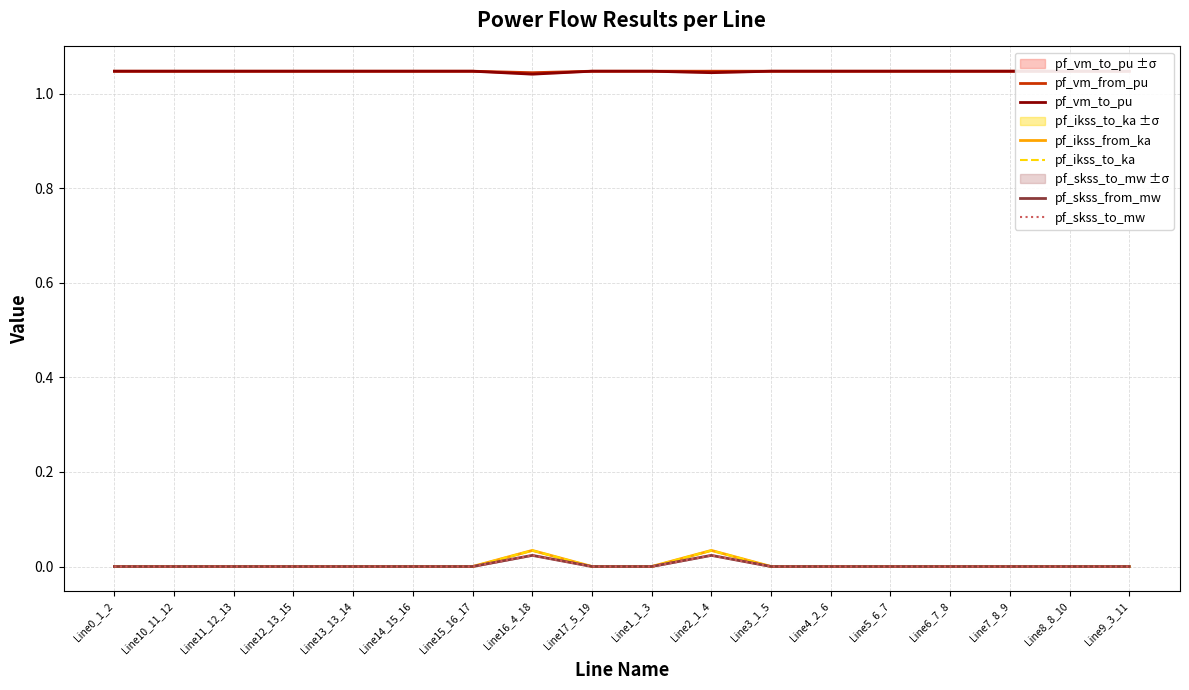

True or false: pf_vm_to_pu has a value of 1.0 at Line12_13_15.

True